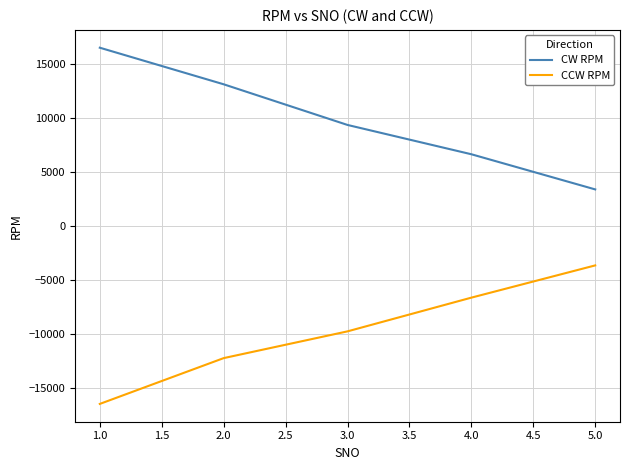

True or false: CW RPM has more than 0 points higher than both neighbors.

False